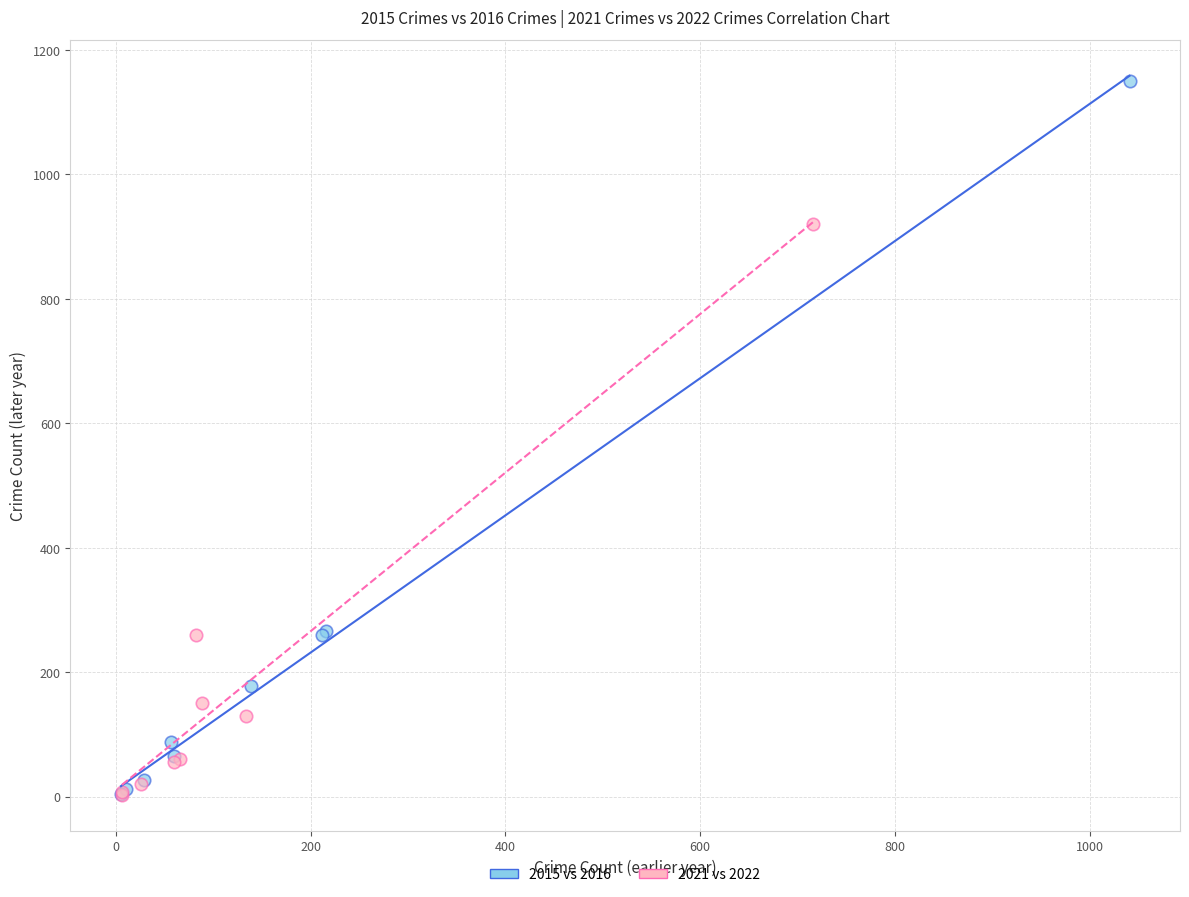

Which series reaches the maximum Y coordinate?

2015 vs 2016